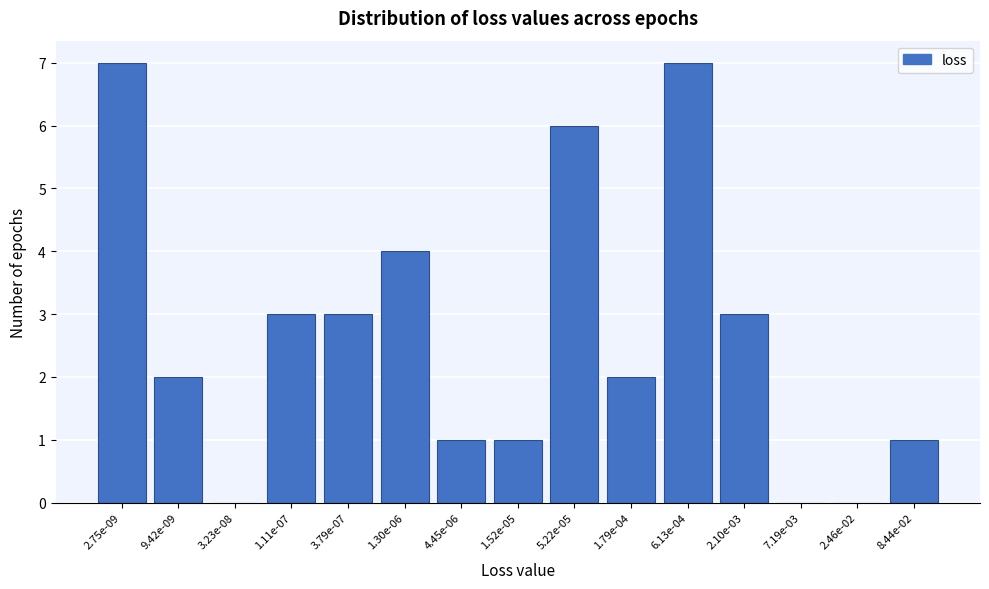

Reading left to right, what are all the values shown in this chart?

2.75e-09=7	9.42e-09=2	3.23e-08=0	1.11e-07=3	3.79e-07=3	1.30e-06=4	4.45e-06=1	1.52e-05=1	5.22e-05=6	1.79e-04=2	6.13e-04=7	2.10e-03=3	7.19e-03=0	2.46e-02=0	8.44e-02=1